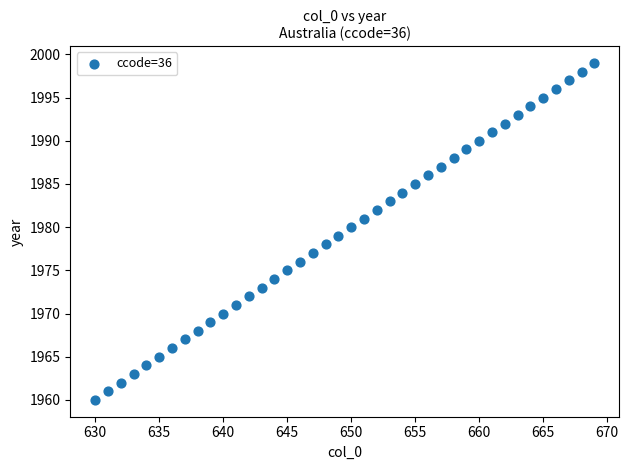

What is the range of Y values (max minus min)?

39